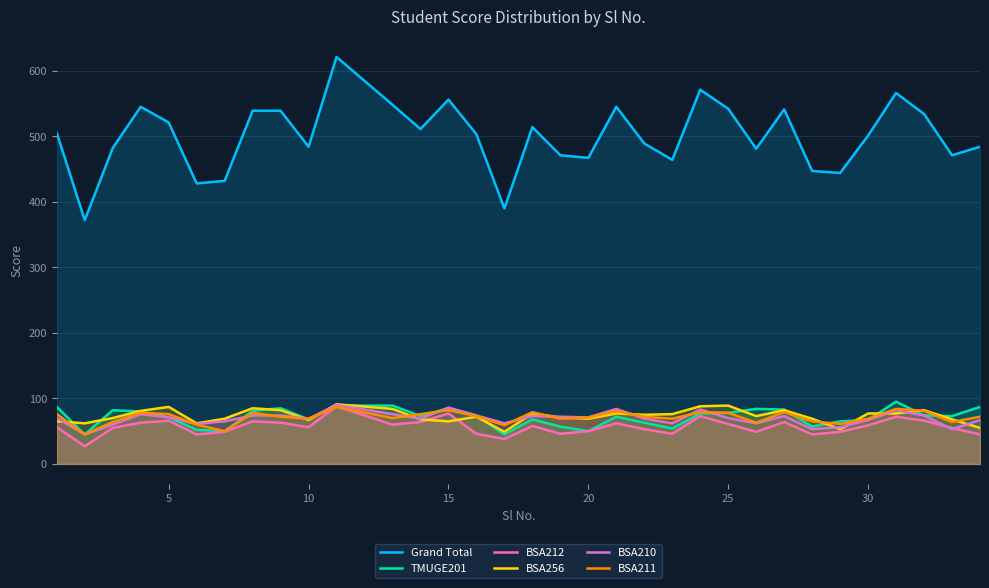

At how many categories does at least one series exceed 595?

1